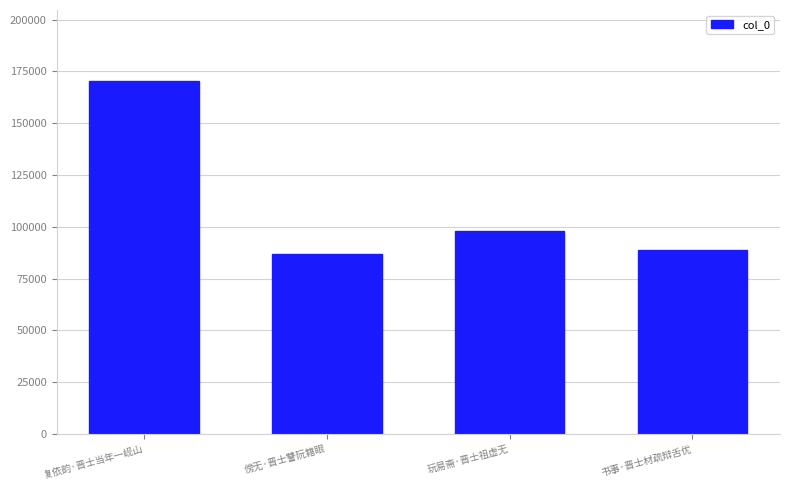

What is the minimum value shown in the chart?

86752